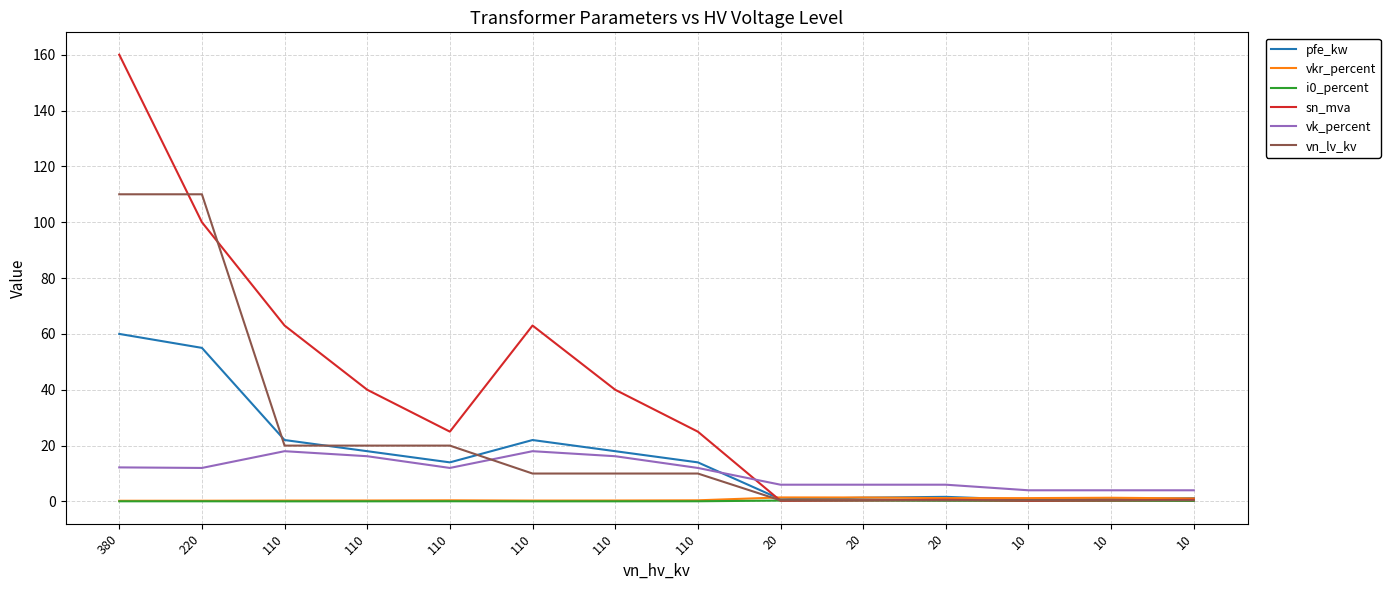

What is the value of the vkr_percent point at the 6th from the left?

0.3